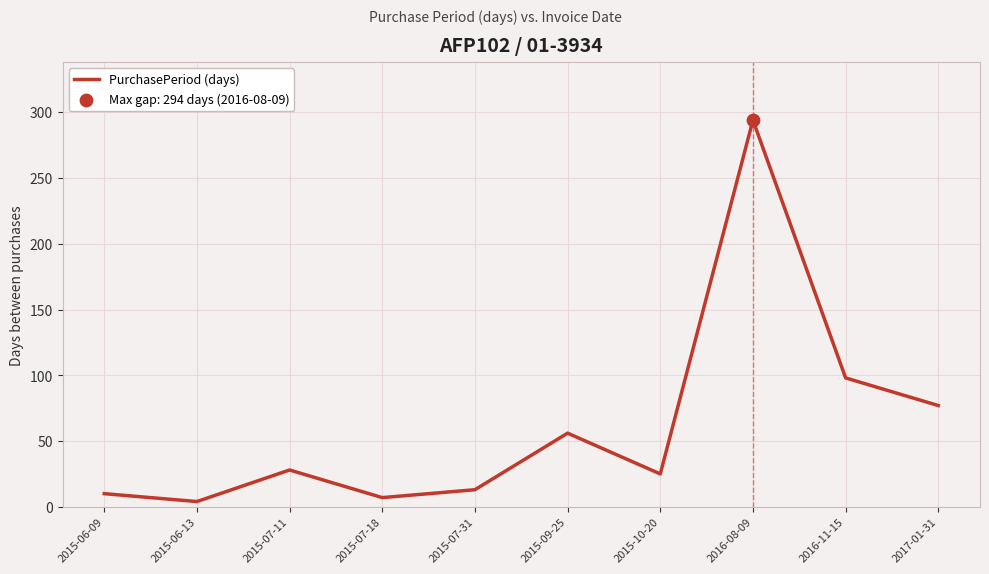

Which has a higher value, 2017-01-31 or 2015-10-20?

2017-01-31